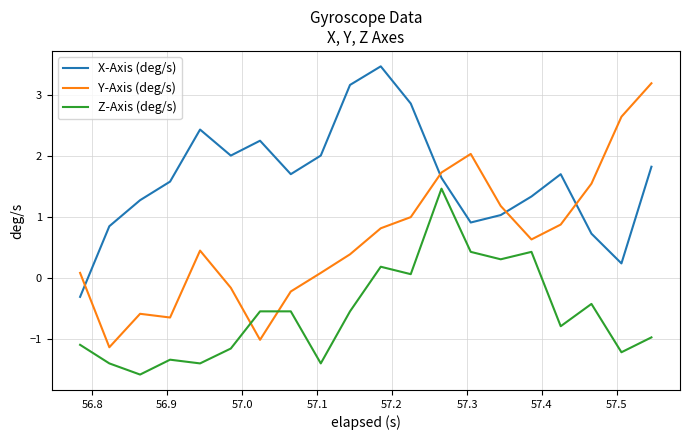

What is the difference between the maximum and minimum values in the X-Axis (deg/s) series?

3.8